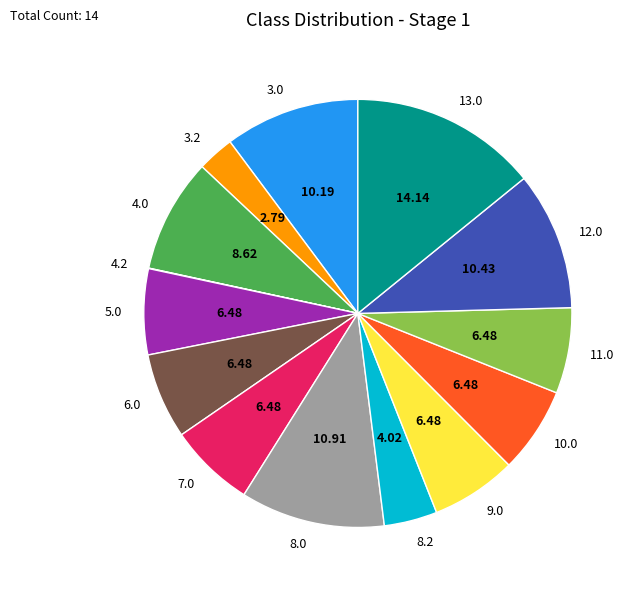

Which has a higher value, 3.2 or 10.0?

10.0